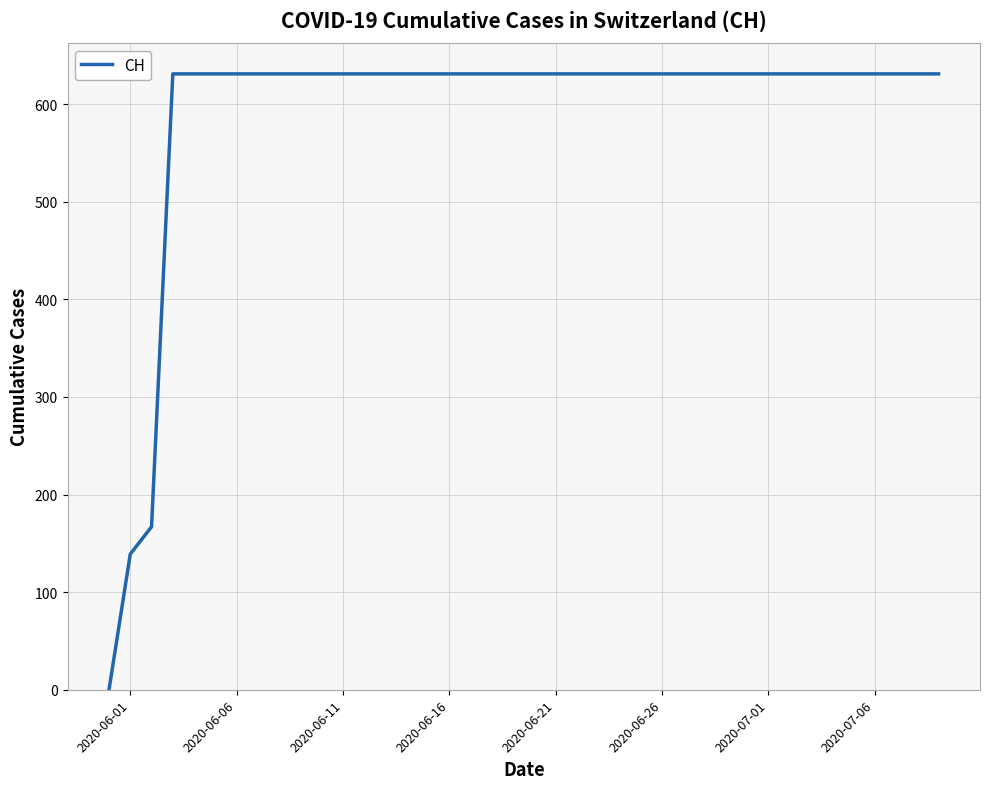

What is the greatest value displayed?

631